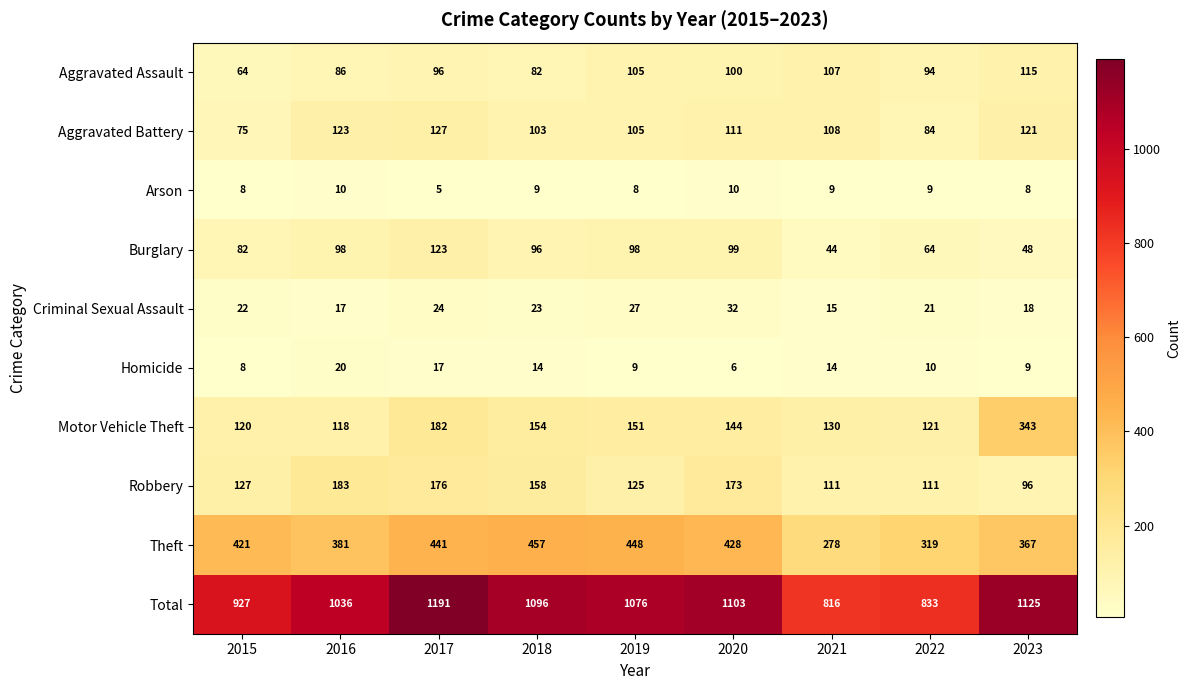

At which label is Aggravated Assault closest to 89?

2016